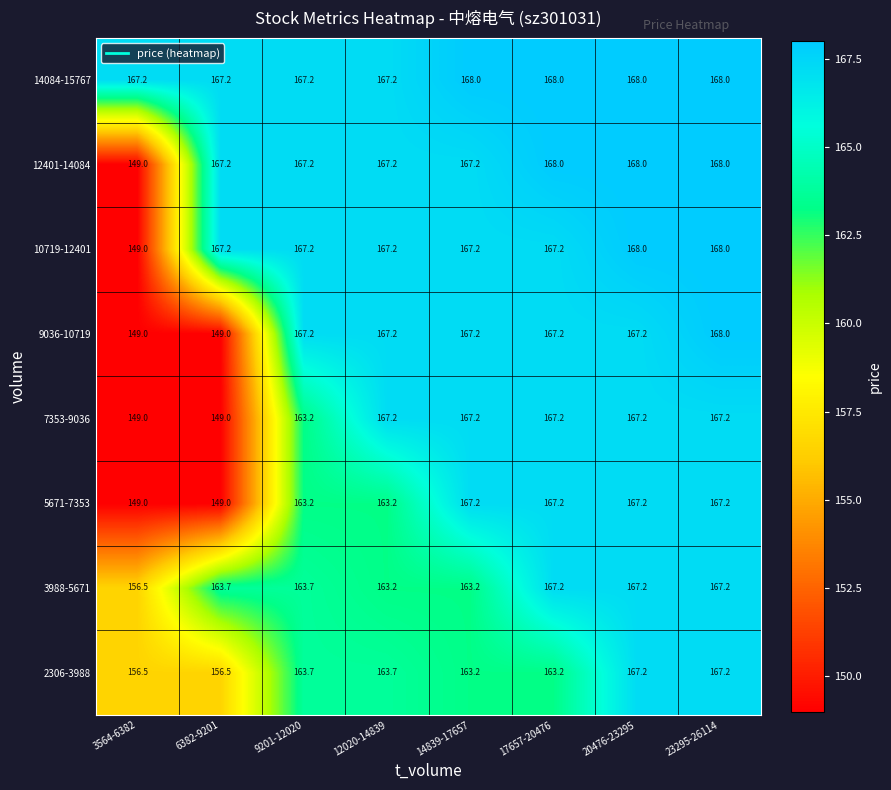

At which category is the sum across all series the highest?

23295-26114